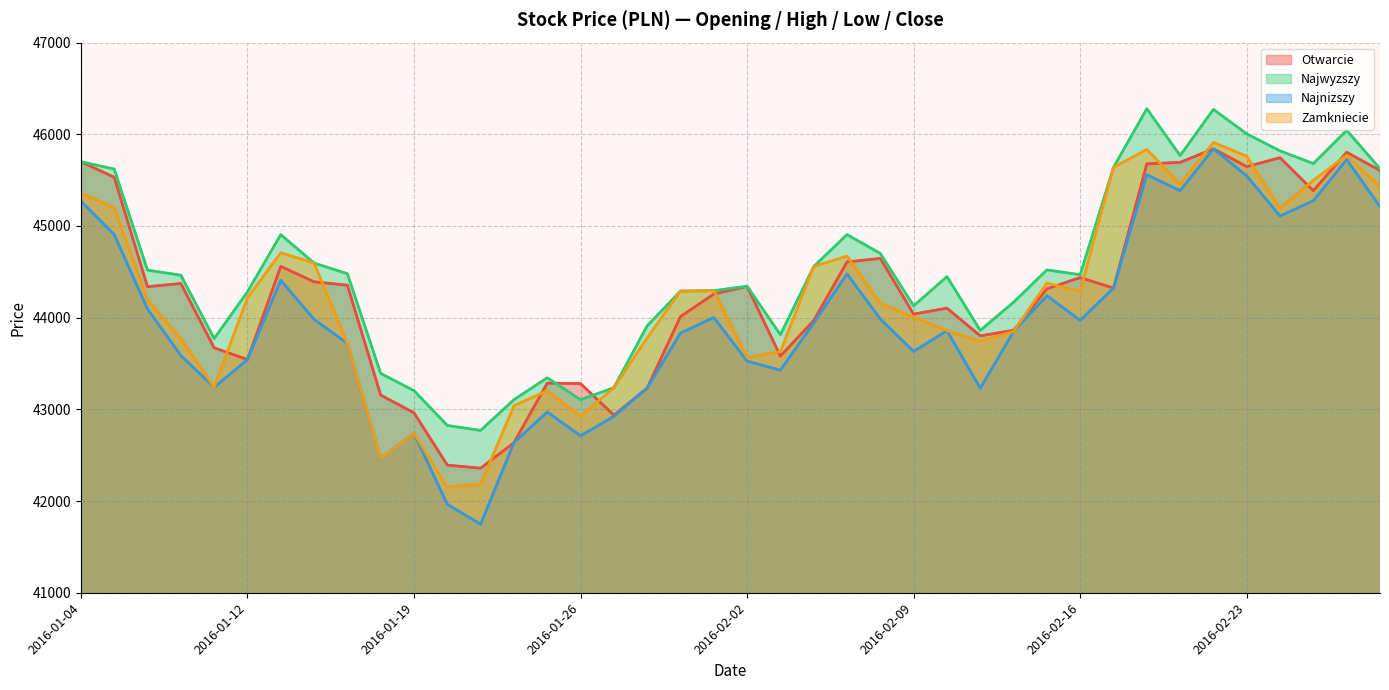

The Otwarcie series shows 17326.2 at 23. True or false?

False